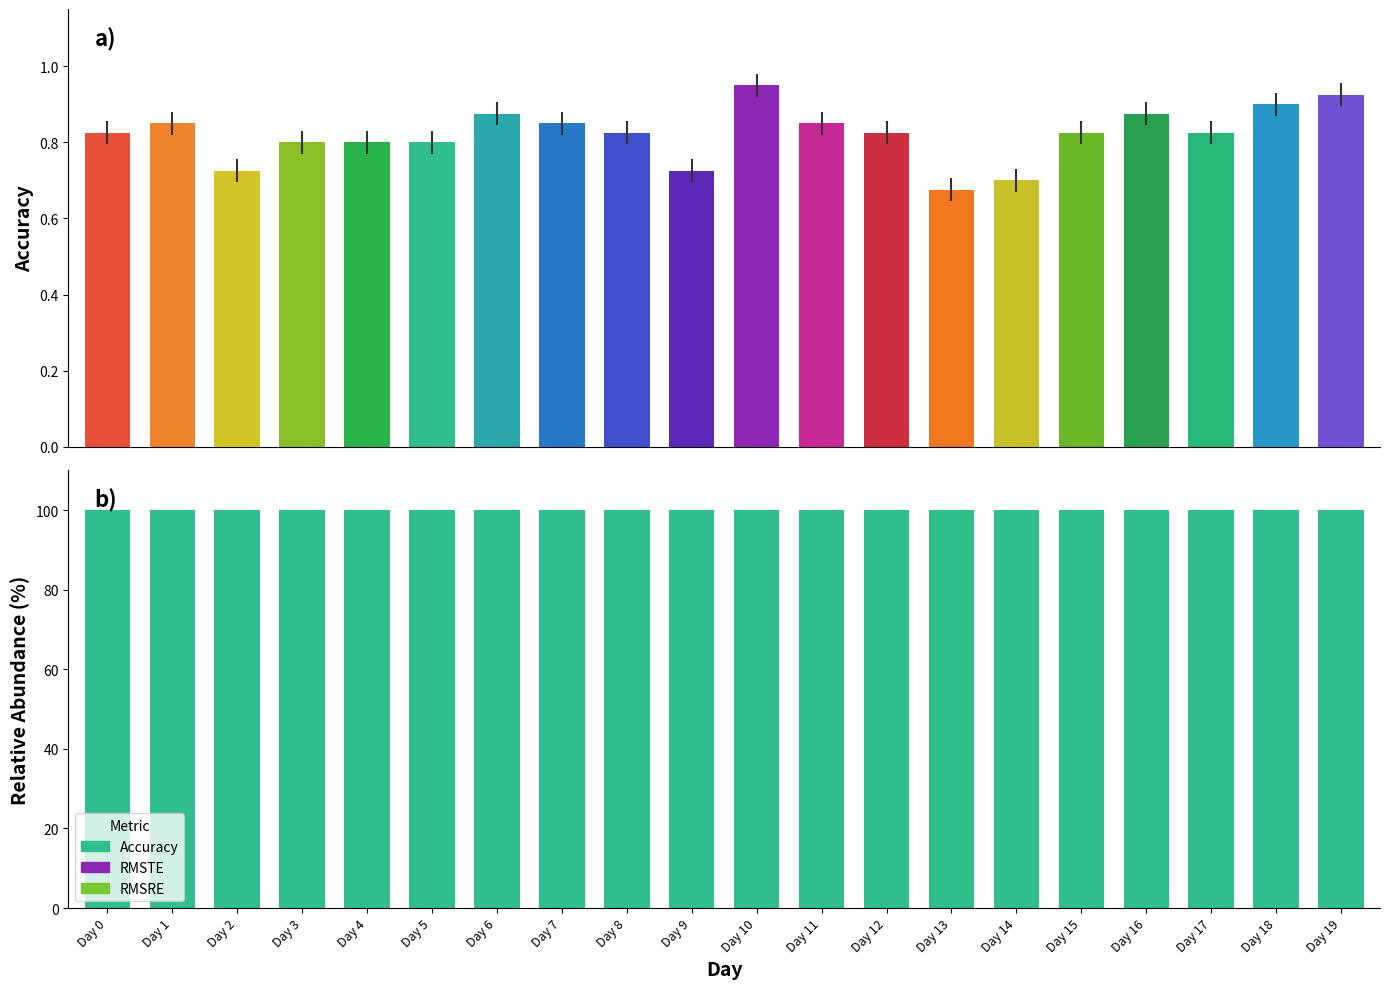

Which label corresponds to the largest value in the chart?

Day 0